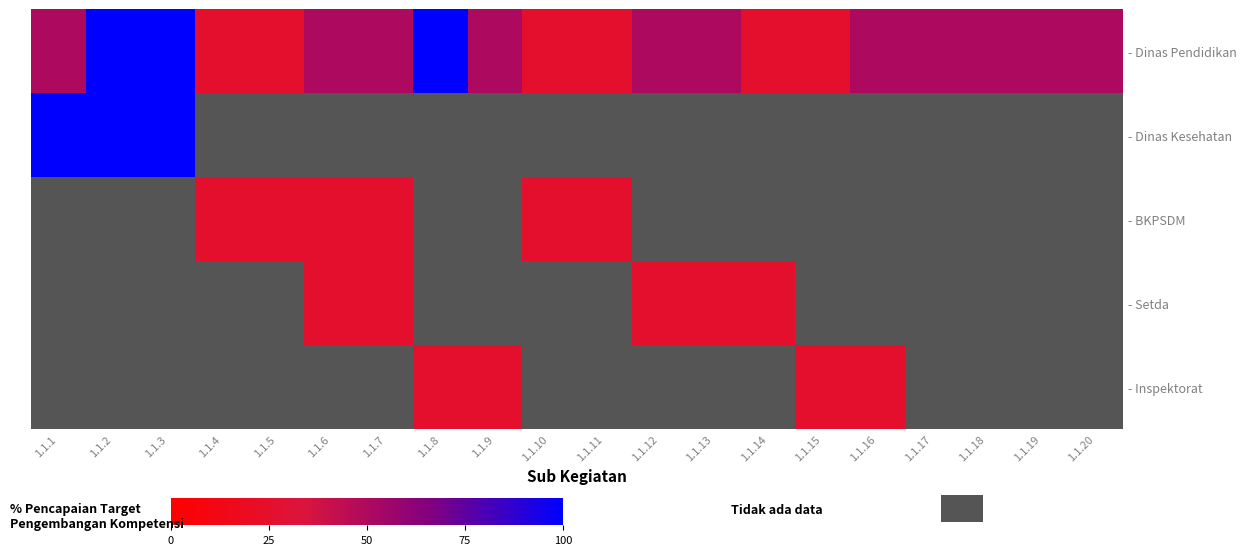

List the labels in order of - BKPSDM value, largest first.

1.1.1, 1.1.2, 1.1.3, 1.1.4, 1.1.5, 1.1.6, 1.1.7, 1.1.8, 1.1.9, 1.1.10, 1.1.11, 1.1.12, 1.1.13, 1.1.14, 1.1.15, 1.1.16, 1.1.17, 1.1.18, 1.1.19, 1.1.20